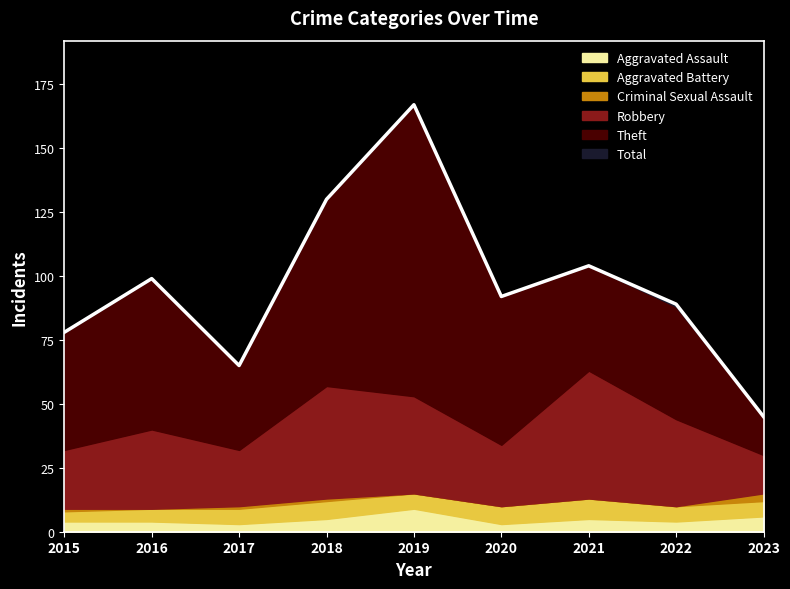

What is the minimum value shown in the chart?

3